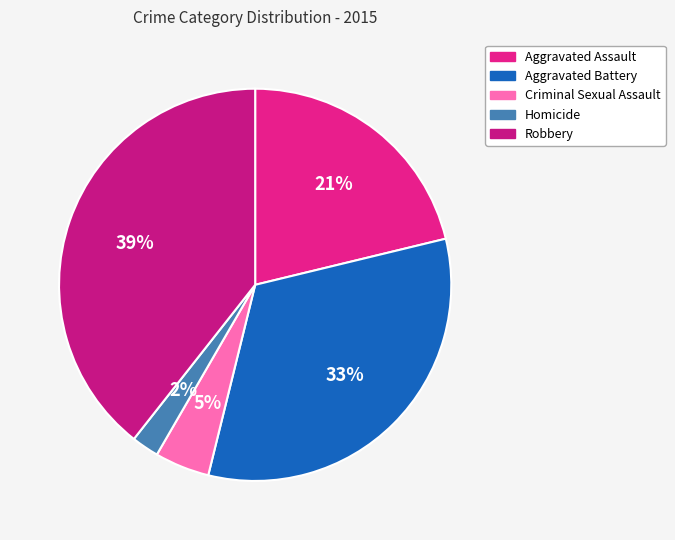

Is it true that Homicide is 14% of the pie?

False